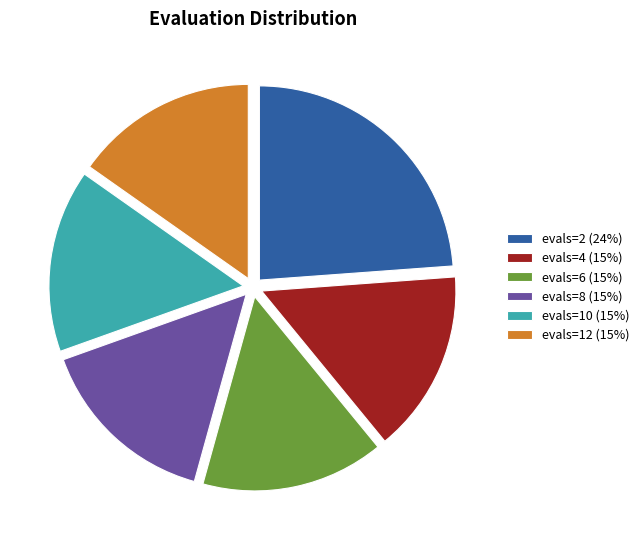

Is the sum of evals=8 (15%) and evals=10 (15%) greater than half?

No